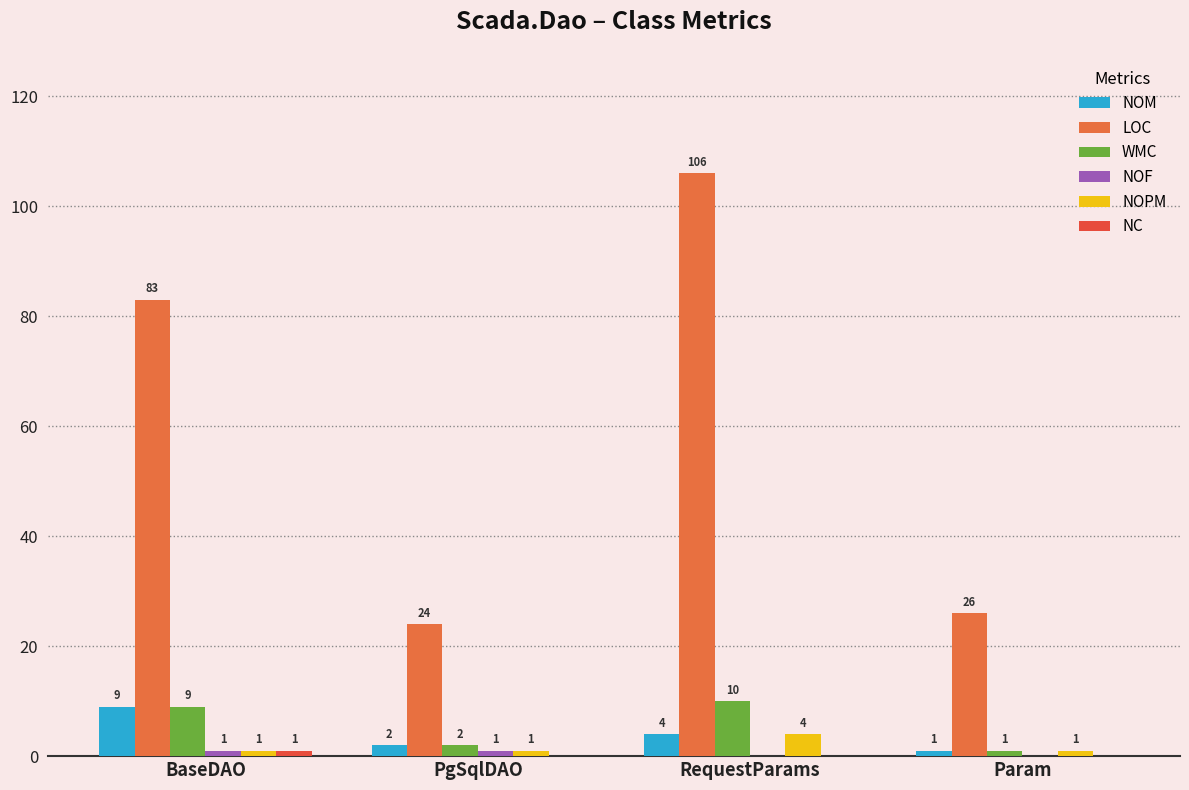

Reading right to left, list all the values displayed in this chart.

NOM: Param=1	RequestParams=4	PgSqlDAO=2	BaseDAO=9
LOC: Param=26	RequestParams=106	PgSqlDAO=24	BaseDAO=83
WMC: Param=1	RequestParams=10	PgSqlDAO=2	BaseDAO=9
NOF: Param=0	RequestParams=0	PgSqlDAO=1	BaseDAO=1
NOPM: Param=1	RequestParams=4	PgSqlDAO=1	BaseDAO=1
NC: Param=0	RequestParams=0	PgSqlDAO=0	BaseDAO=1